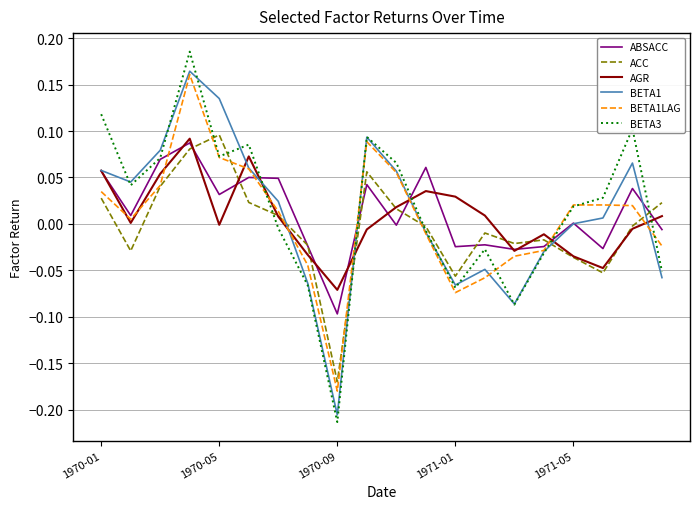

True or false: ACC and BETA1 cross at least once.

True